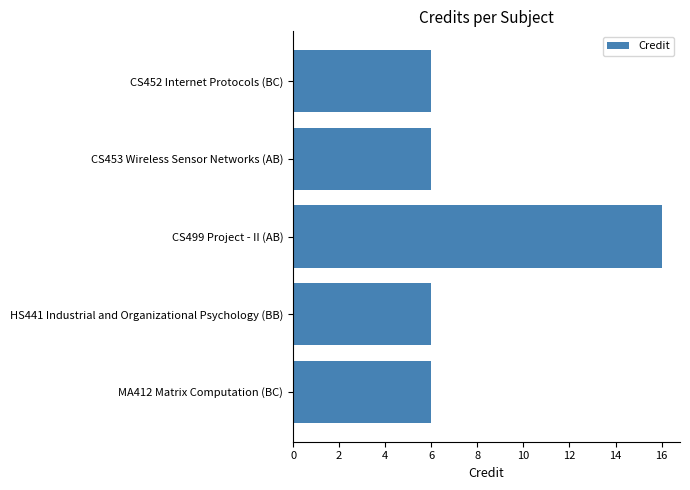

What is the difference between the values at CS499 Project - II (AB) and HS441 Industrial and Organizational Psychology (BB)?

10